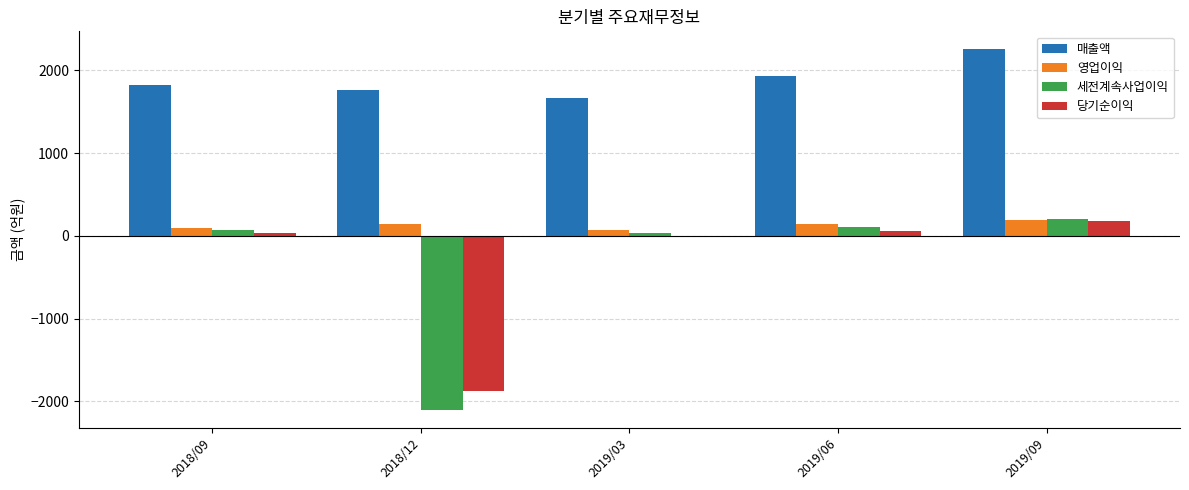

Which category has the highest value in the 당기순이익 series?

2019/09